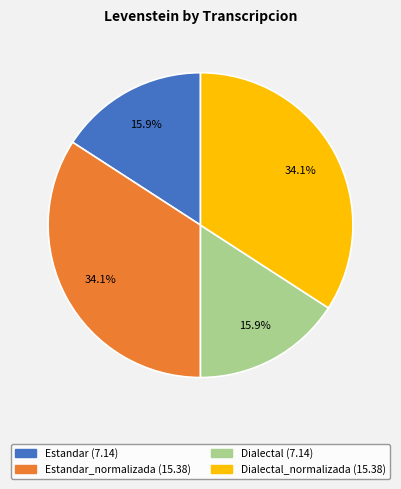

Is there any slice that represents more than half of the pie?

No